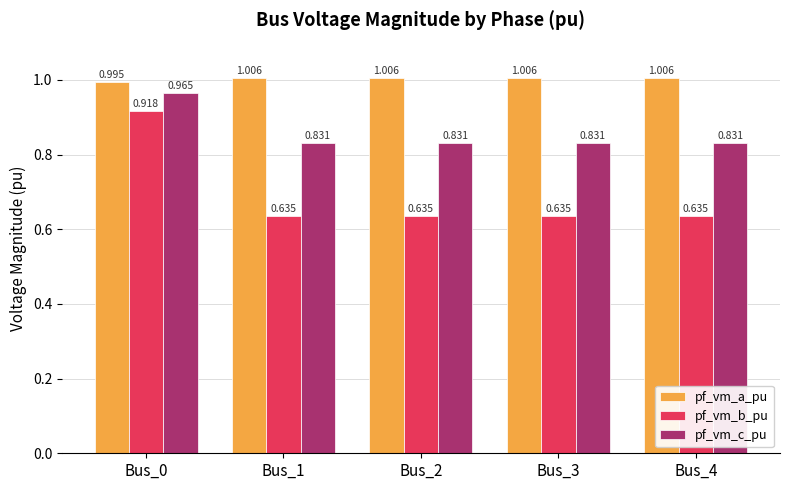

Which series has the largest total across all categories?

pf_vm_a_pu